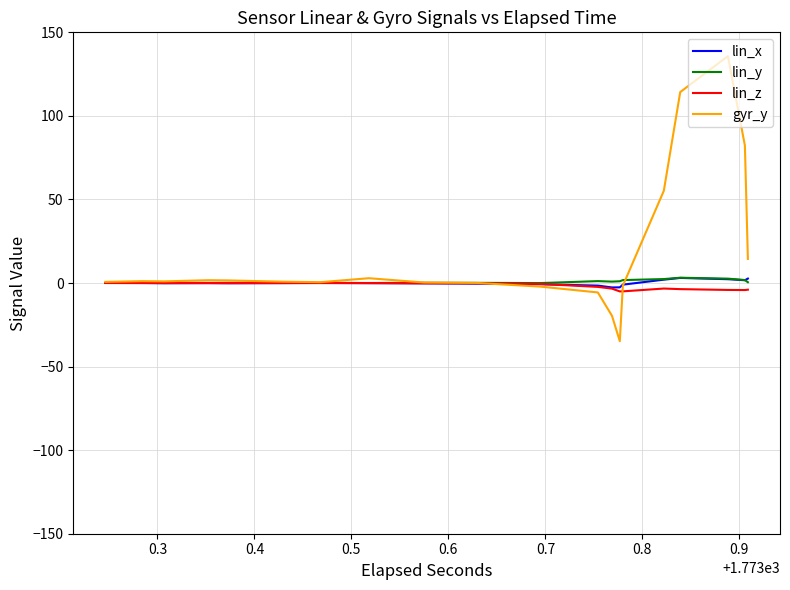

Which series has the largest range (max minus min)?

gyr_y